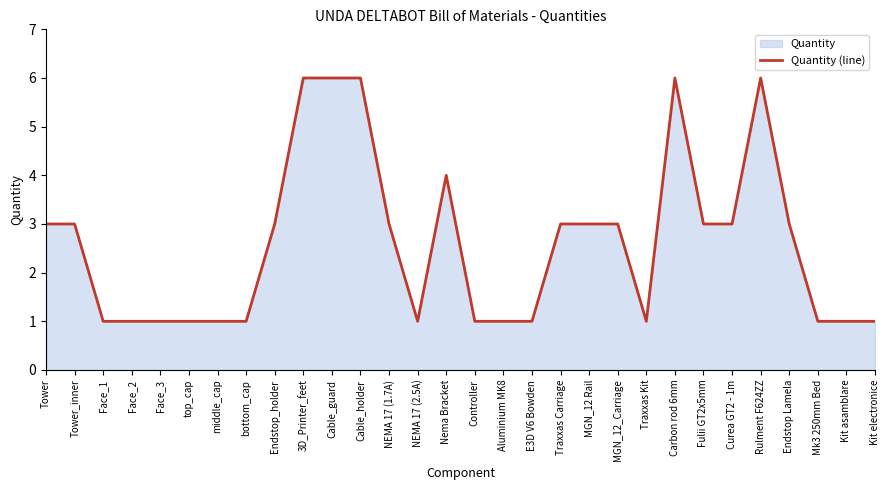

What is the label of the 9th point from the left?

Endstop_holder